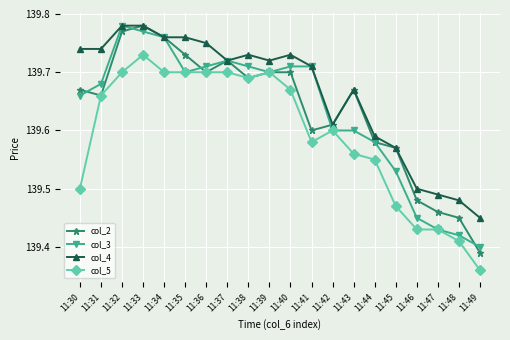

At which category is the sum across all series the highest?

11:33